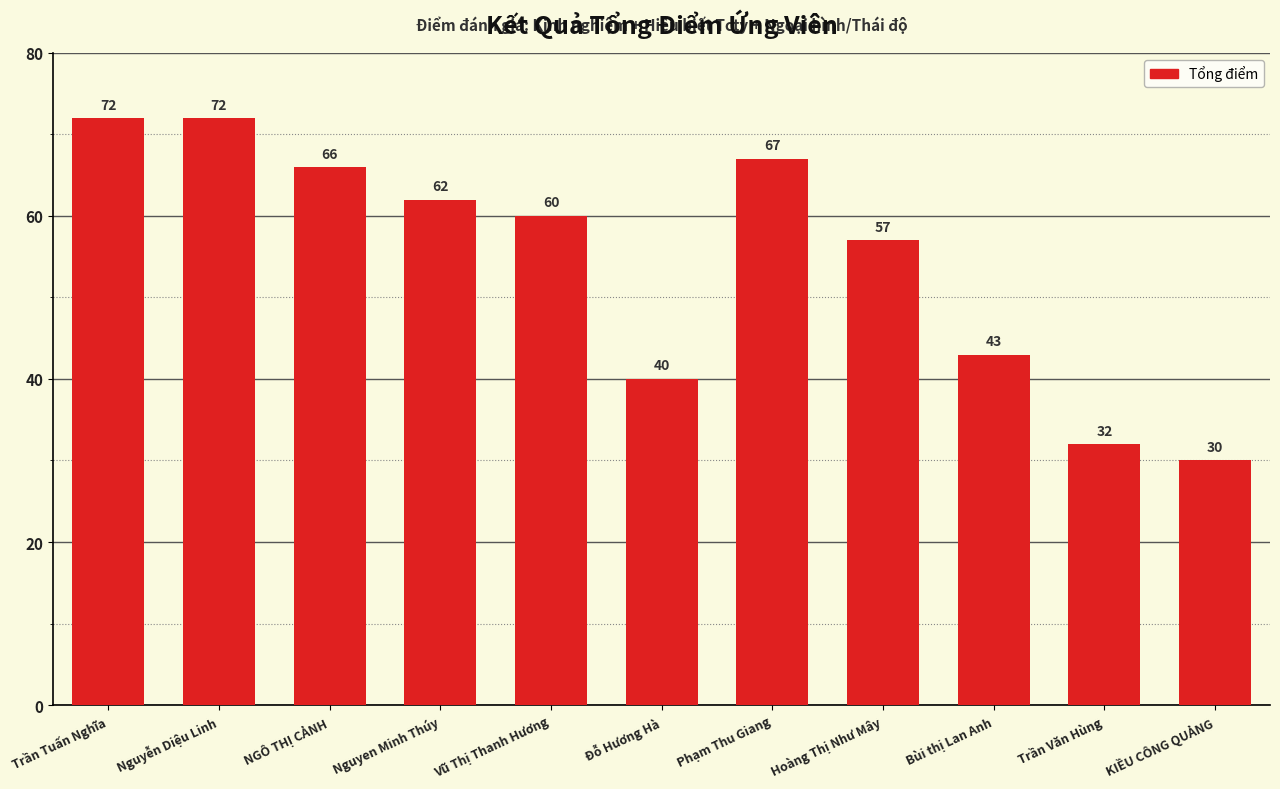

What position from the left is Phạm Thu Giang?

7